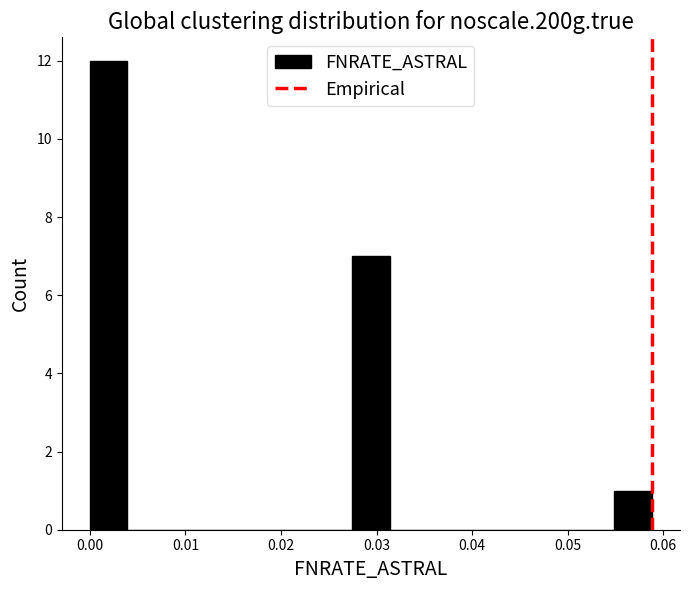

Around what value on the x-axis is the tallest bar? Give the approximate position of its centre, as read against the axis.

0.002